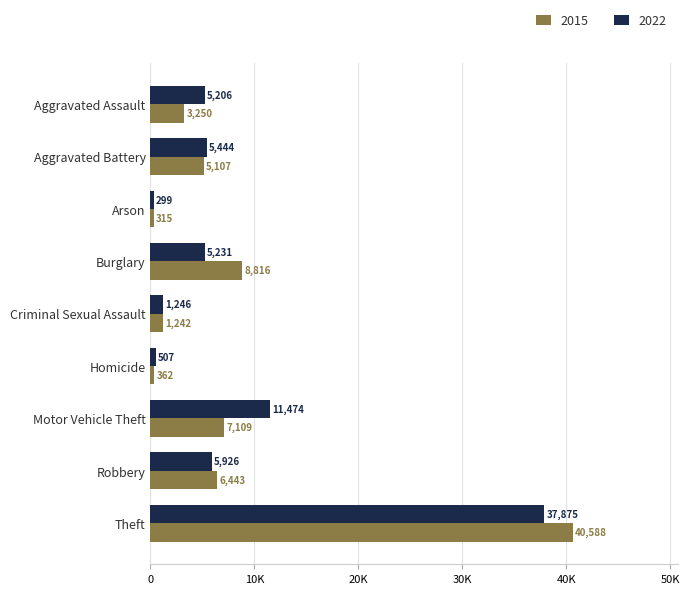

What is the label of the 2nd bar from the left?

Aggravated Battery